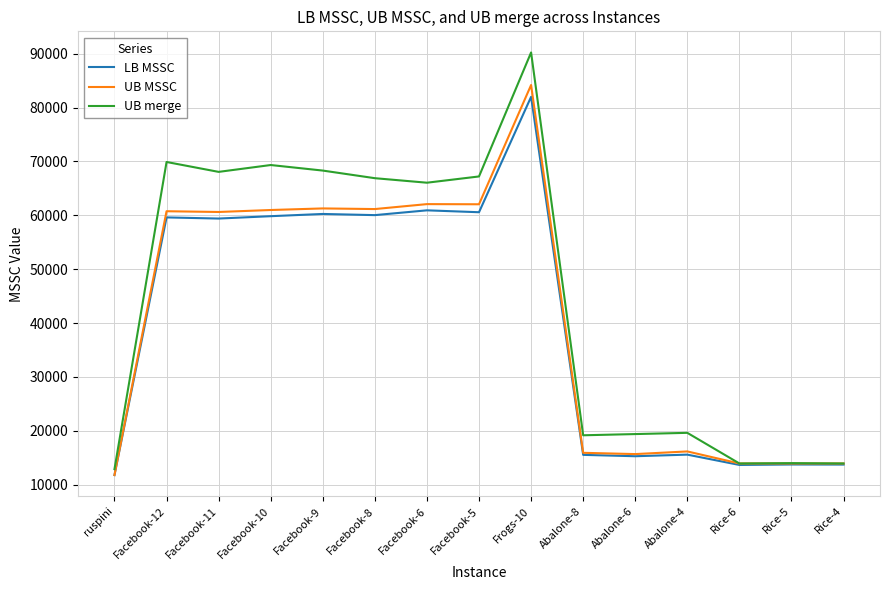

Where is LB MSSC nearest to the value 46882?

Facebook-11